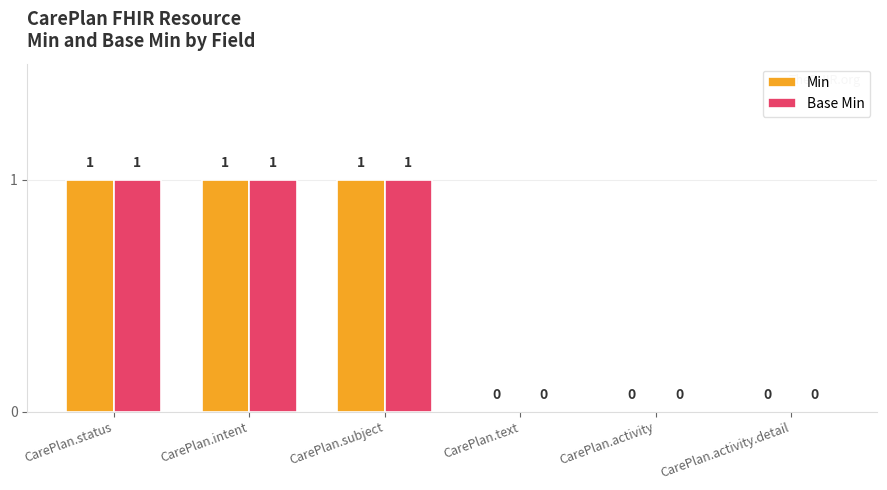

What is the sum of all Base Min values?

3